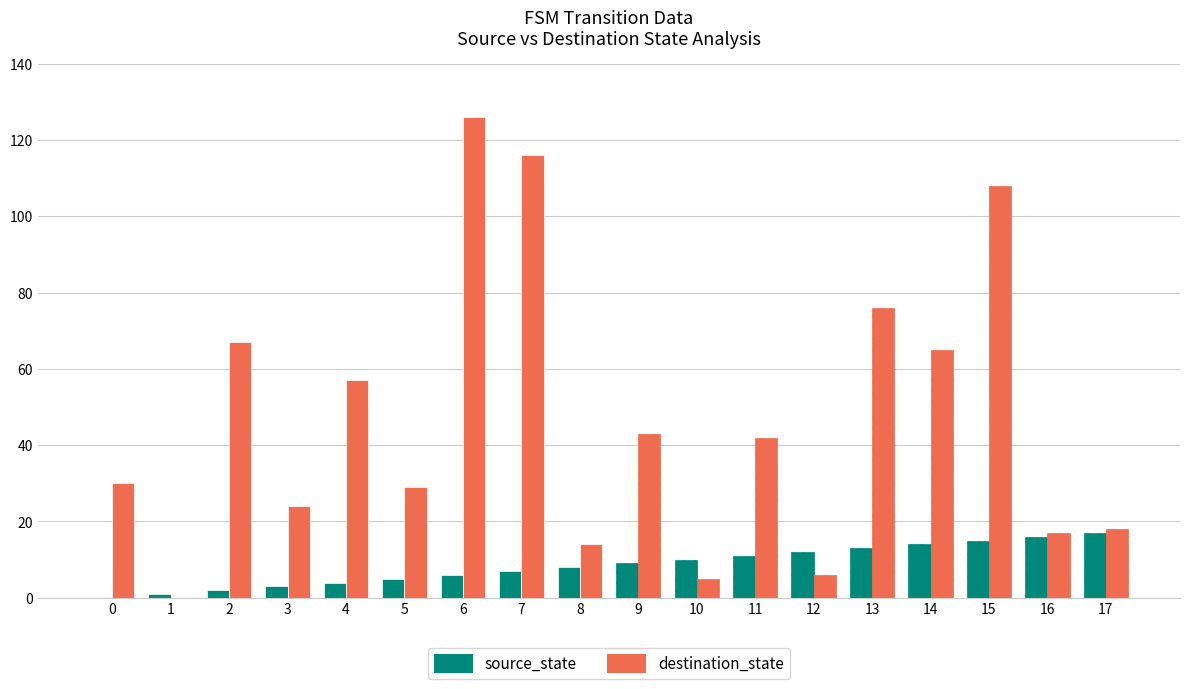

At which label is destination_state closest to 63?

14